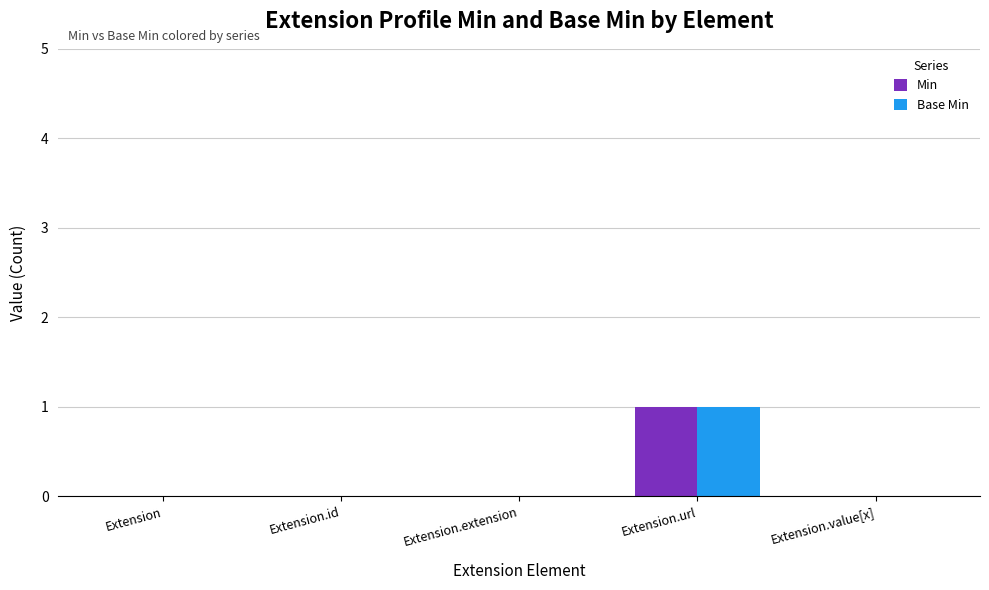

At which label does Base Min reach its peak?

Extension.url